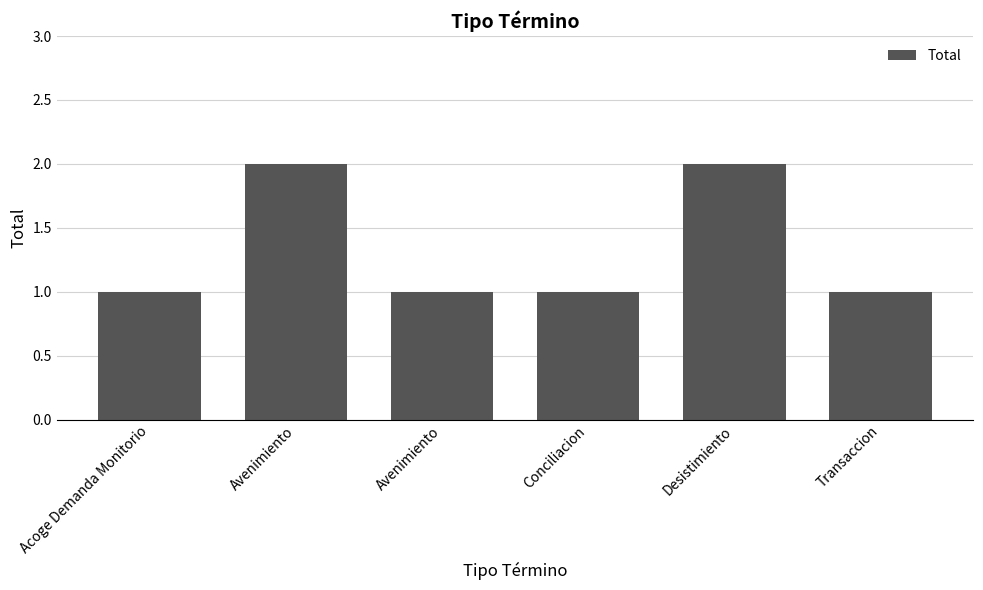

True or false: the data shows 1 at Avenimiento.

False